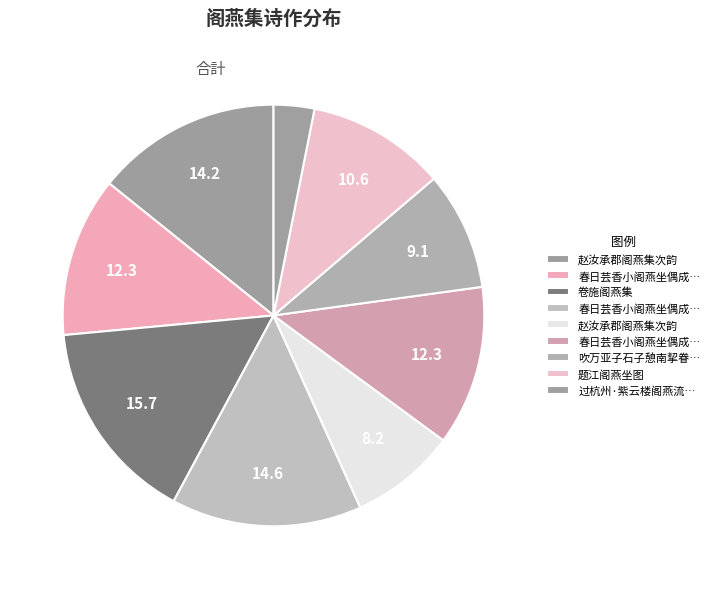

Count the number of slices in the pie.

9